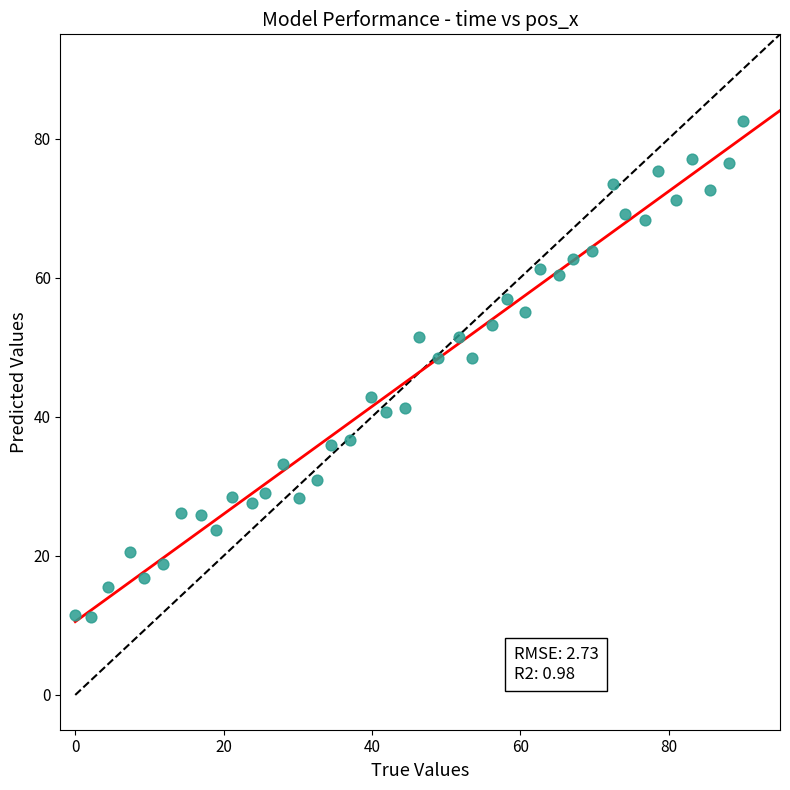

What is the range of X values (max minus min)?

90.0